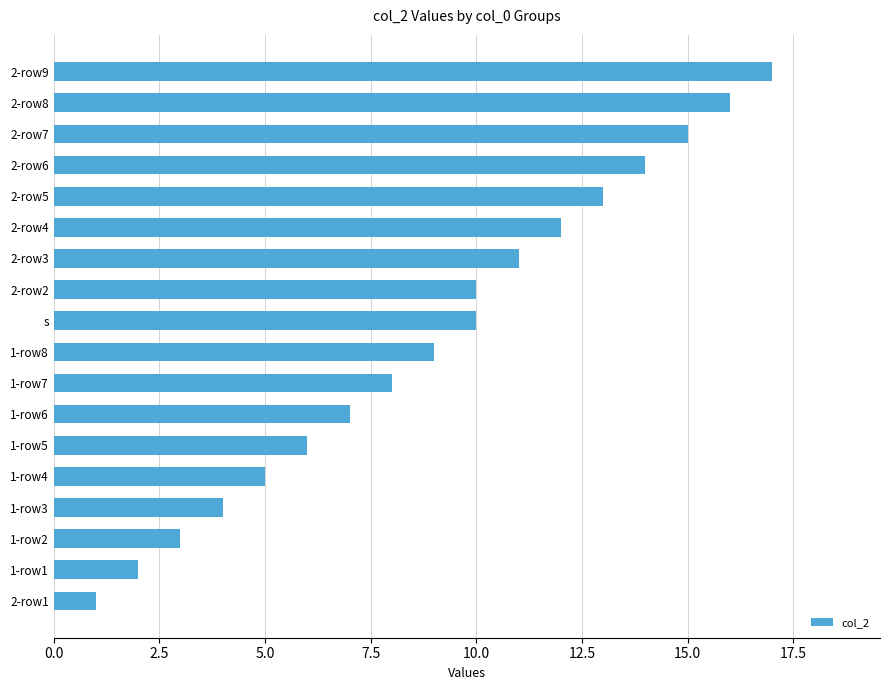

How many distinct data groups are displayed?

1